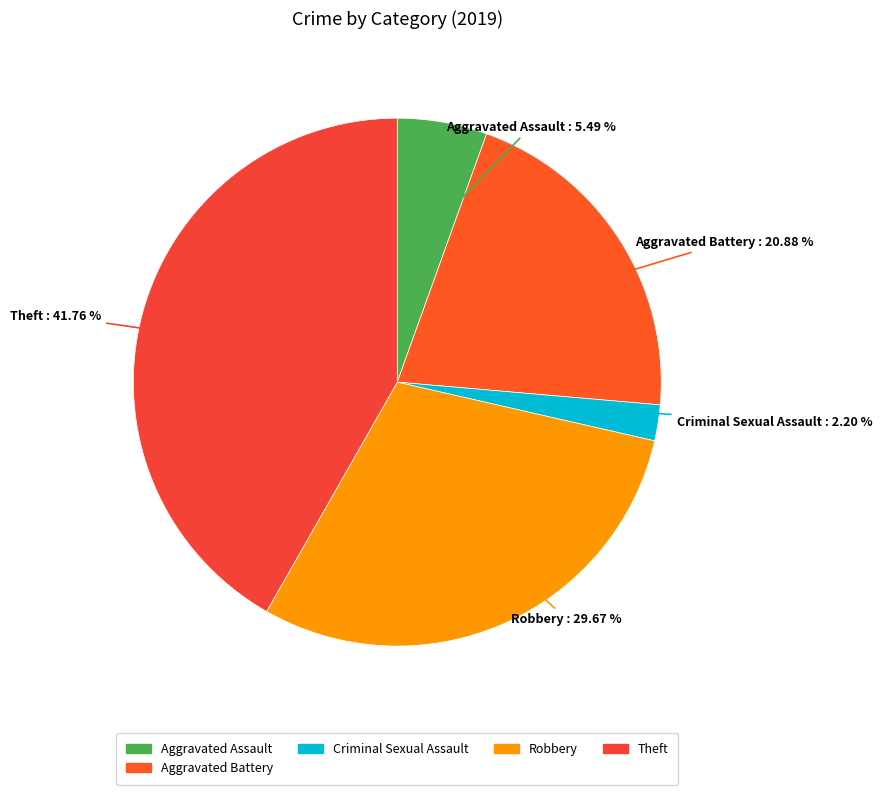

What is the largest slice in the pie chart?

Theft